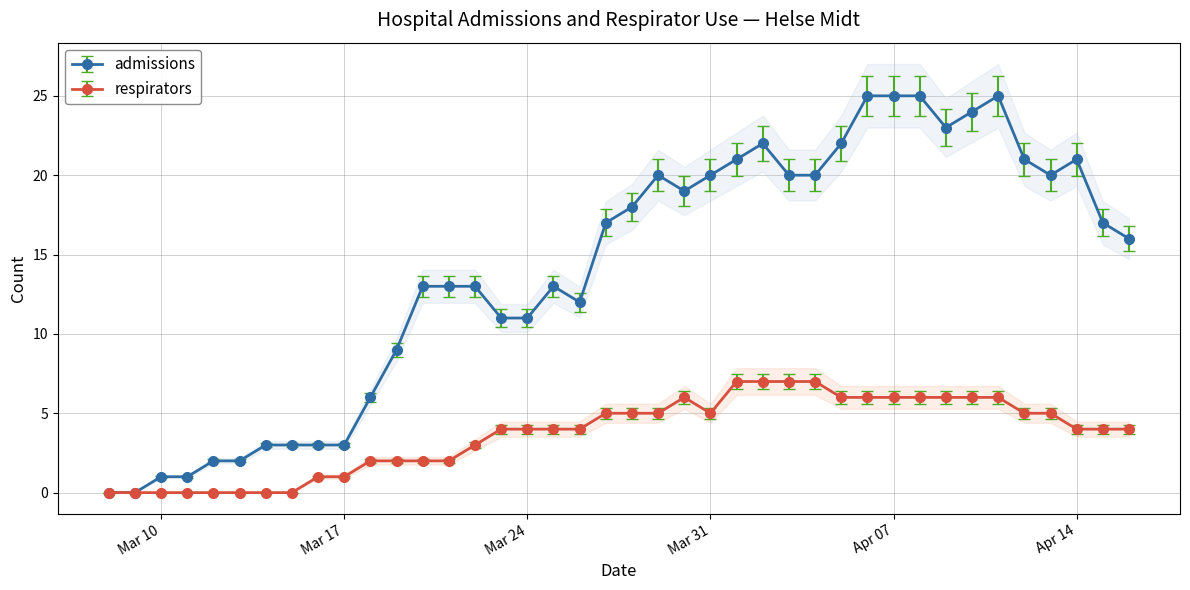

What is the total value across all series at 2020-04-15?

21